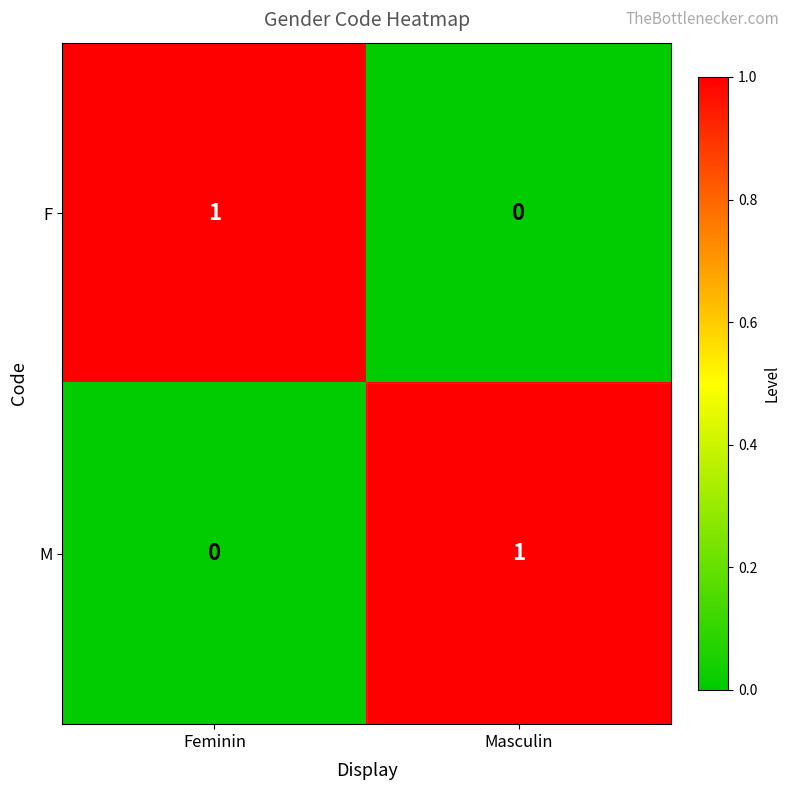

What is the total value across all series at Masculin?

1